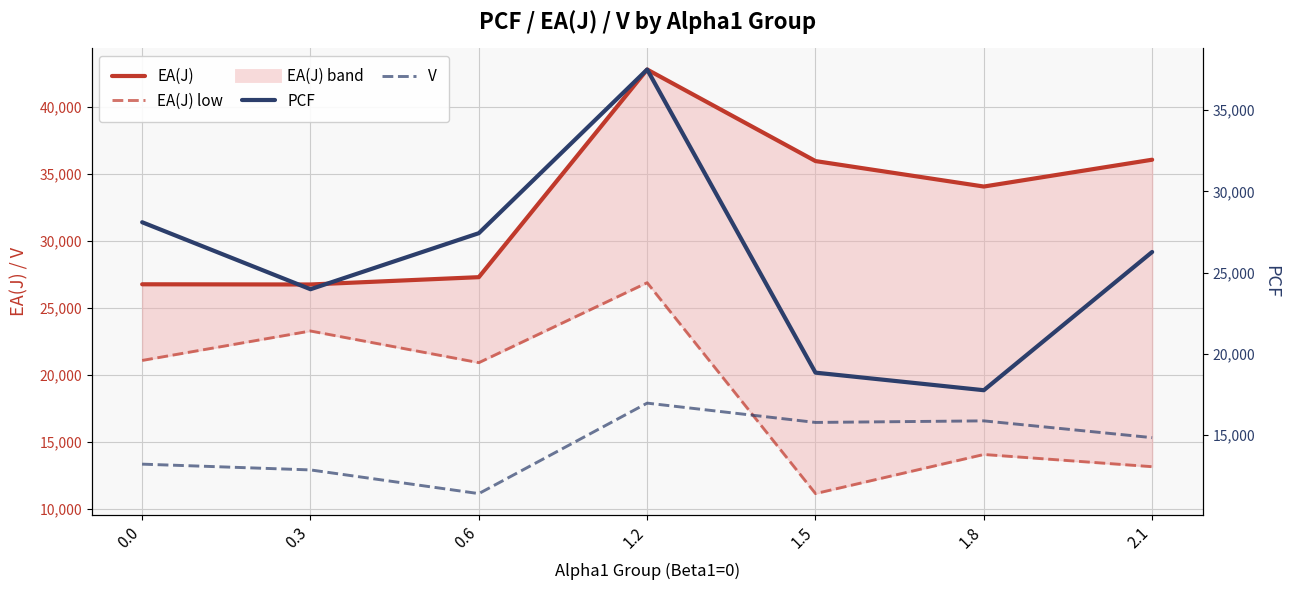

Rank the series by their maximum value, from lowest to highest.

V, EA(J) low, PCF, EA(J)